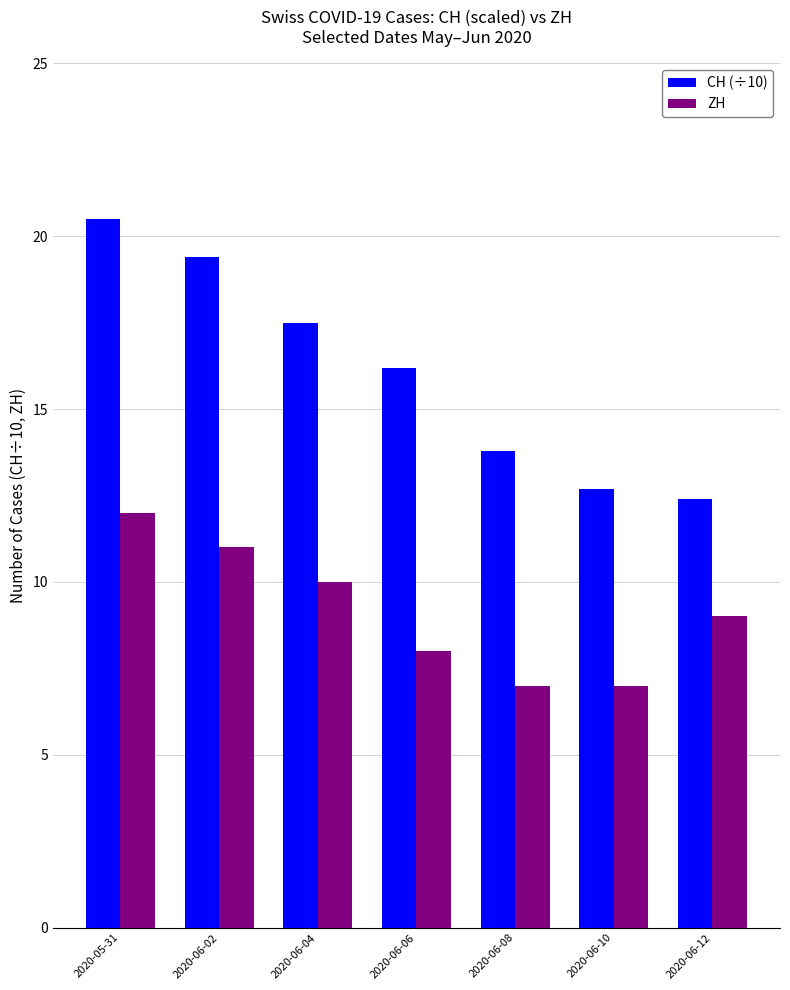

Are the bars horizontal?

No